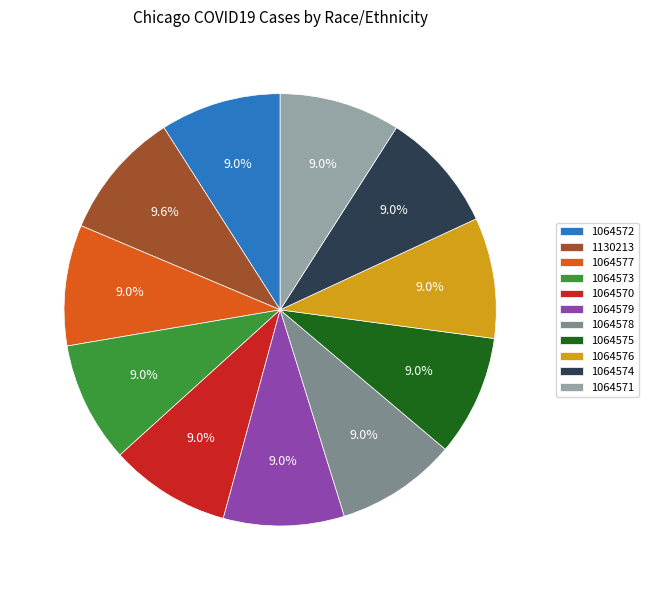

How many segments does this pie chart have?

11